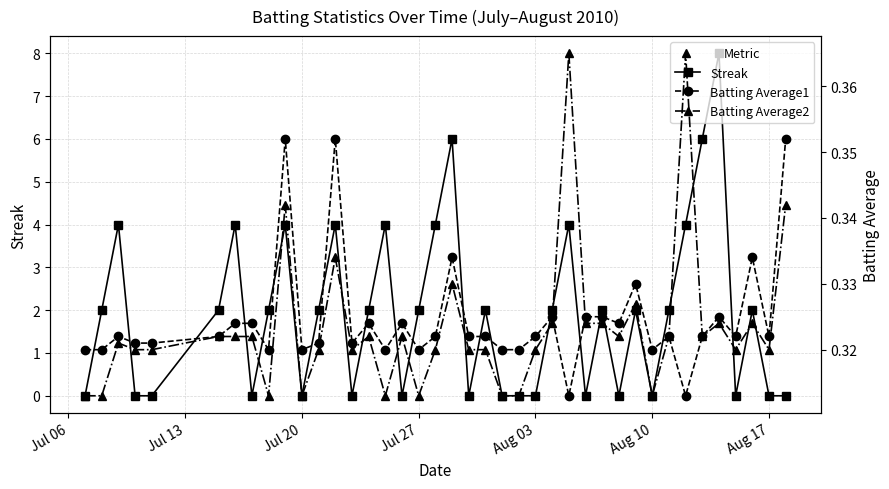

Is it true that Streak equals 1 at Jul 27?

False